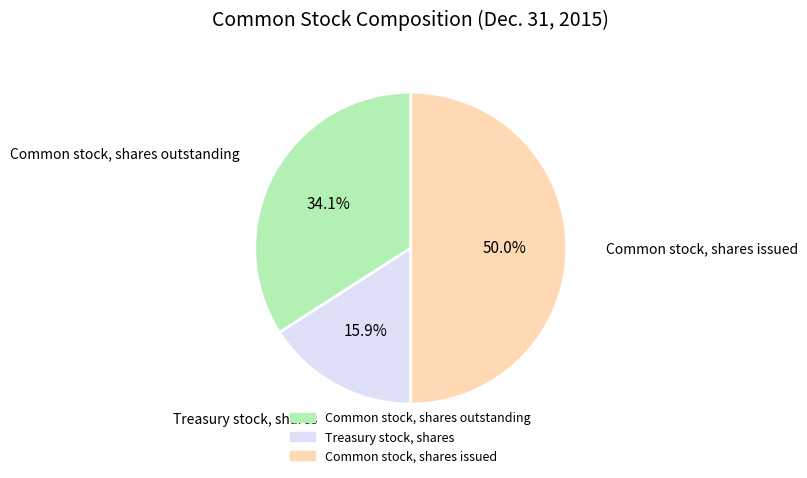

What is the ratio of the value at Common stock, shares outstanding to the value at Common stock, shares issued?

0.7